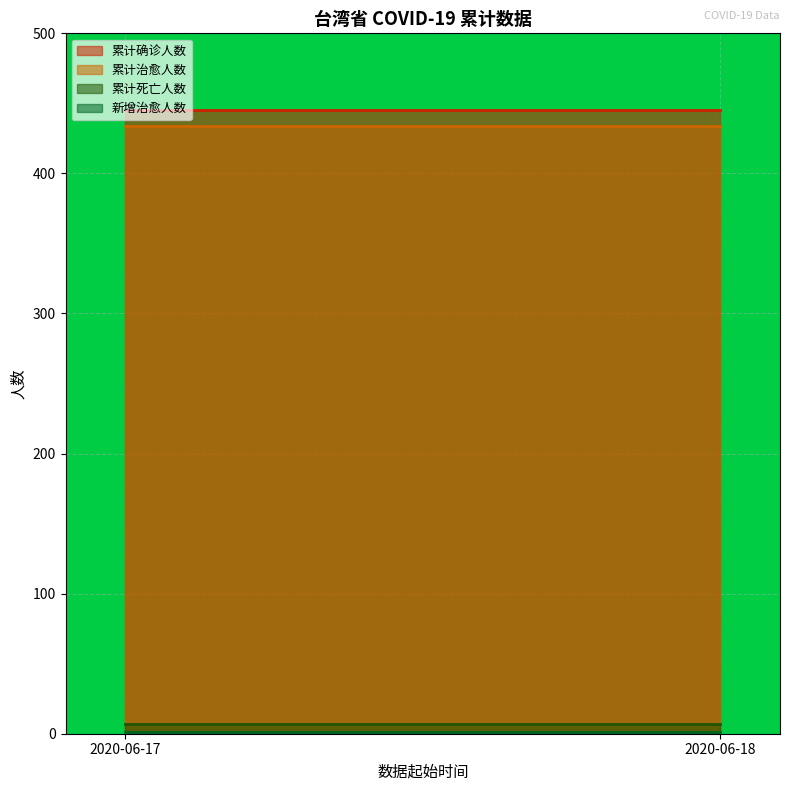

What is the greatest value displayed?

445